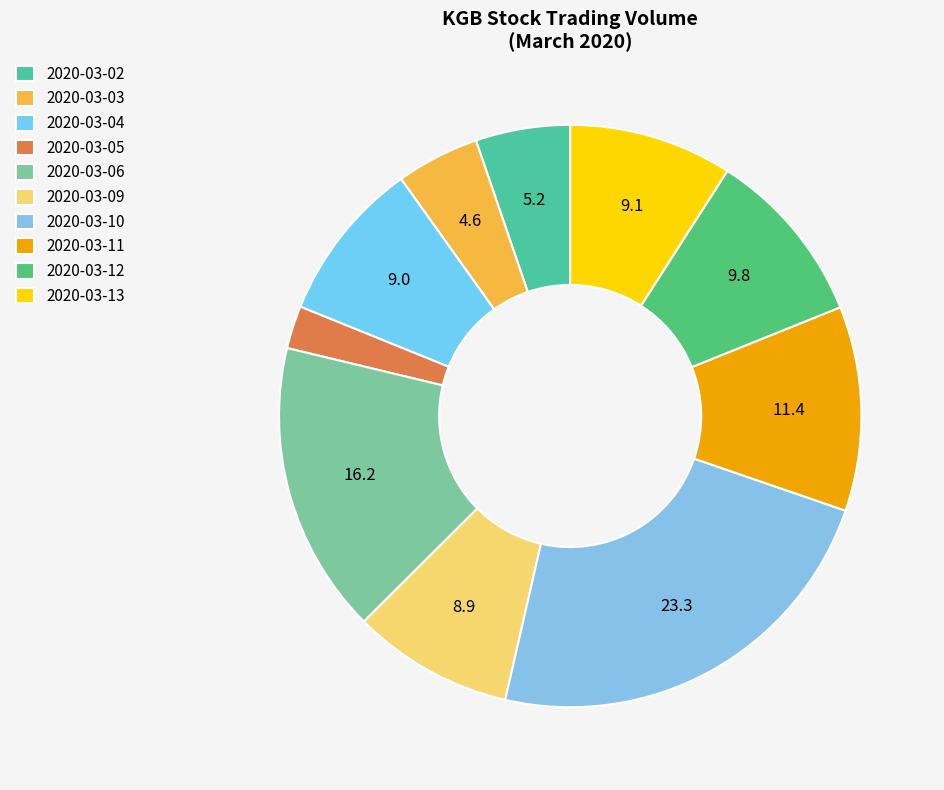

To the nearest percent, what is the average slice percentage?

10%